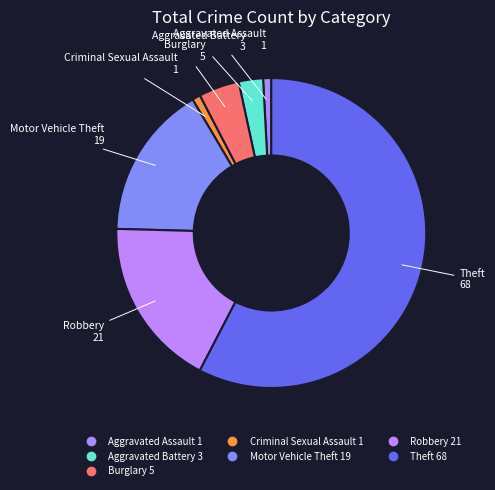

Is there a majority slice in this chart?

Yes